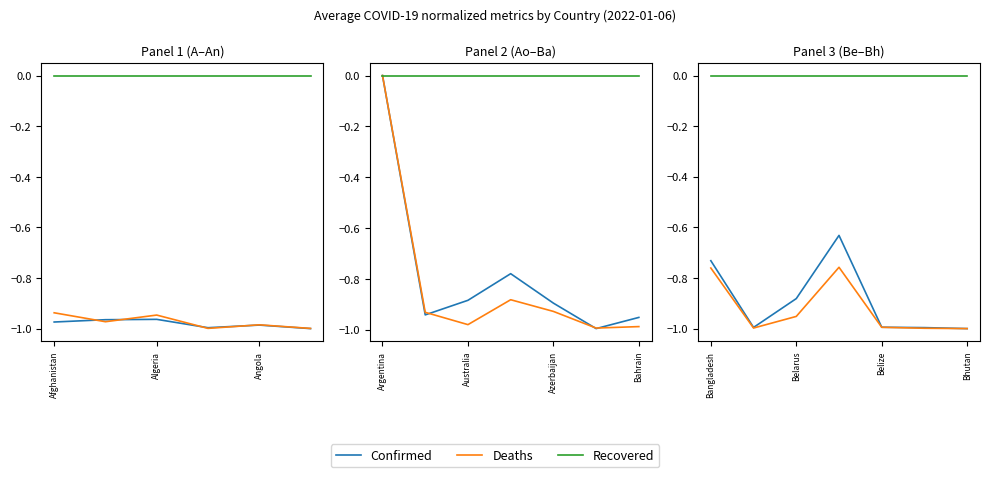

How many data points does each series have?

7